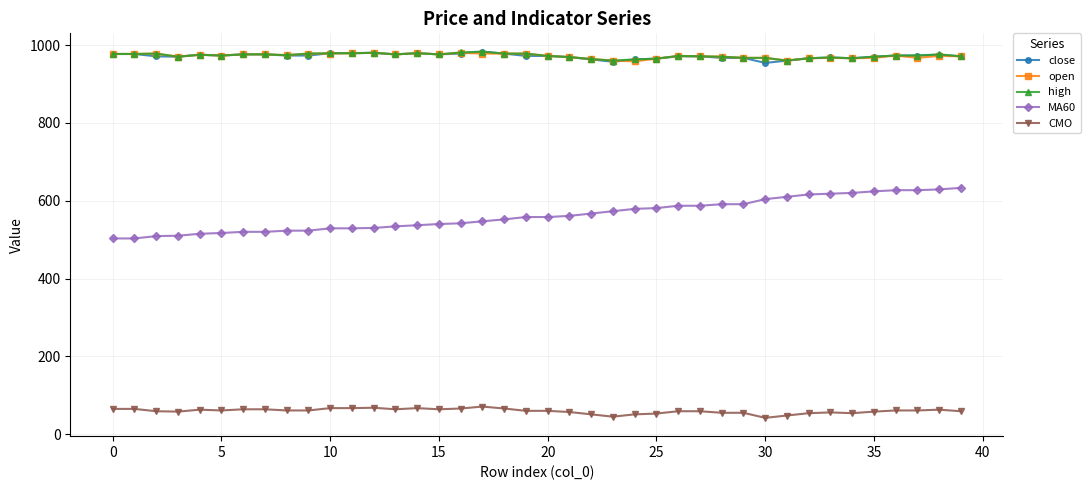

Which series has the widest spread of values?

MA60